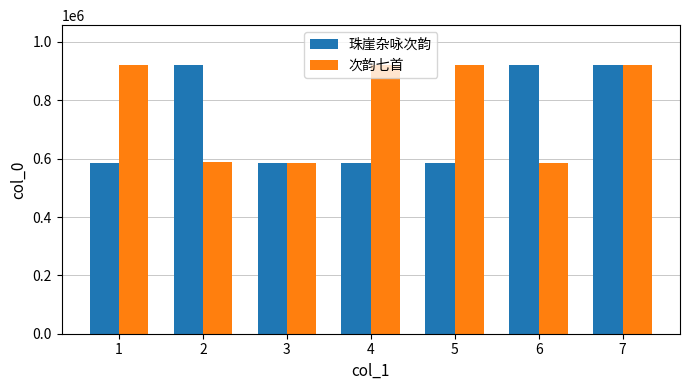

Which series has the largest total across all categories?

次韵七首